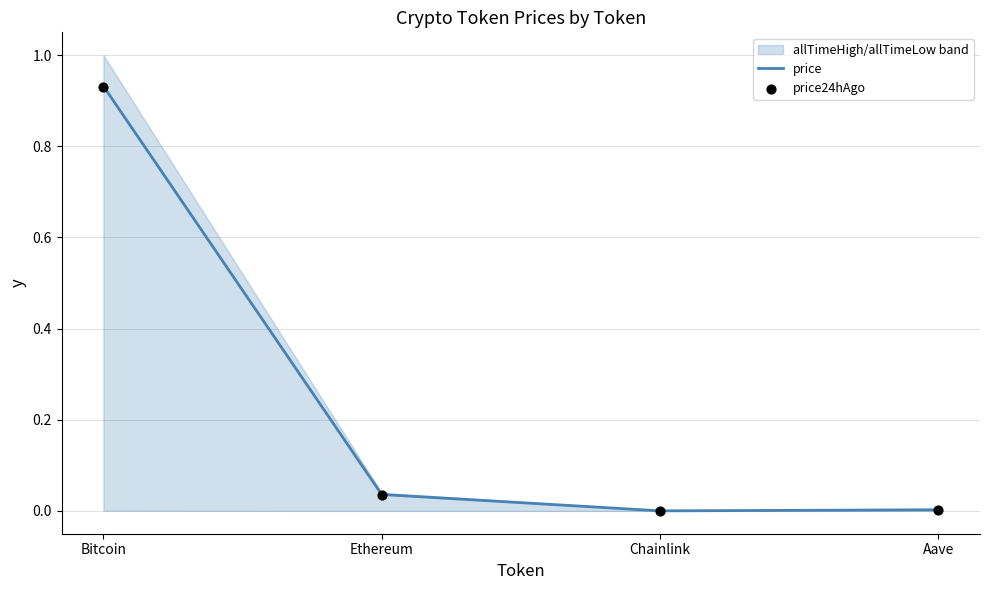

At how many categories does at least one series exceed 0?

4